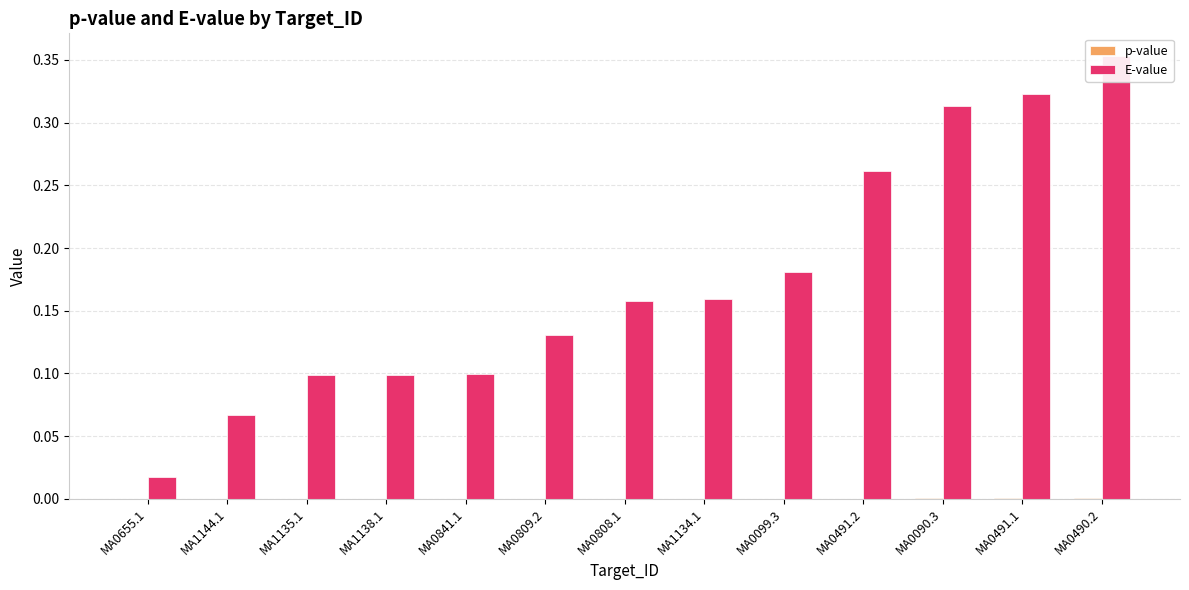

Between MA0490.2 and MA0808.1, which is larger?

MA0490.2